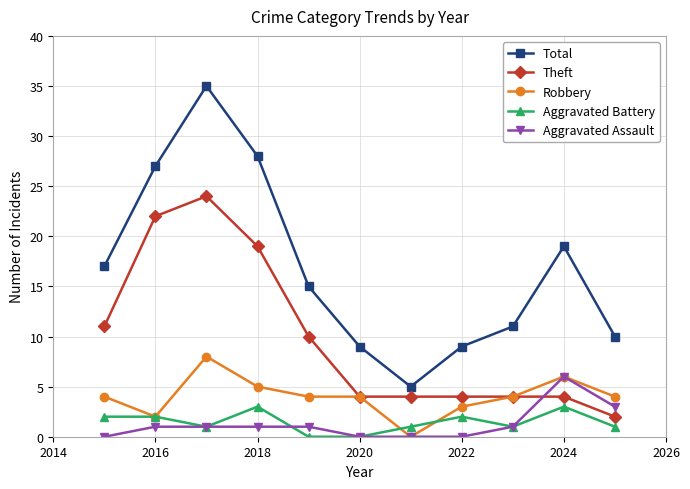

Which series has the widest spread of values?

Total